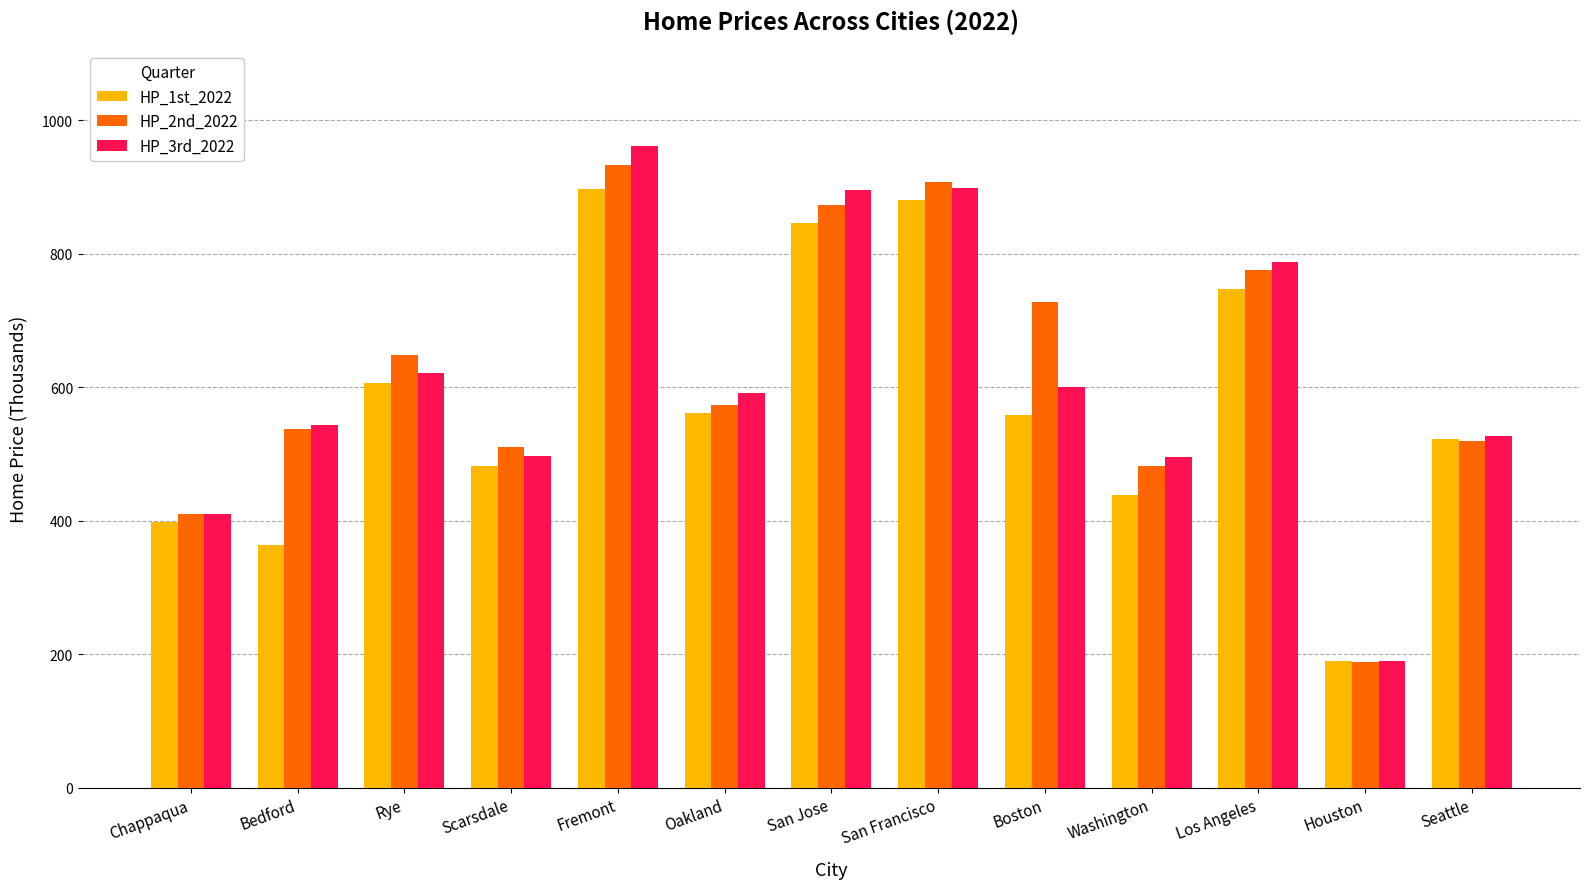

At which label does HP_2nd_2022 first exceed 574?

Rye